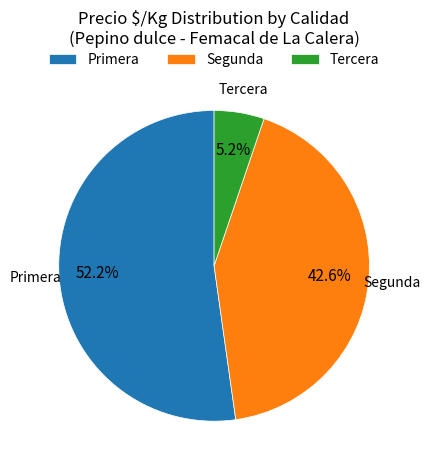

What is the ratio of the value at Primera to the value at Segunda?

1.2